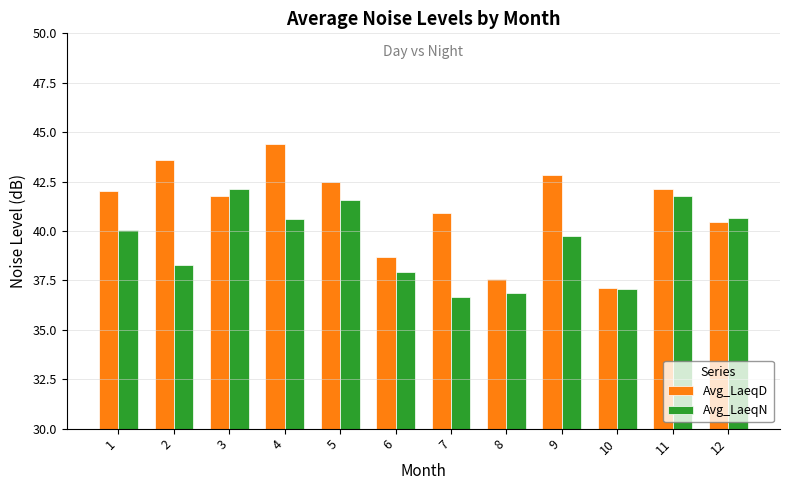

Rank the series by their maximum value, from lowest to highest.

Avg_LaeqN, Avg_LaeqD